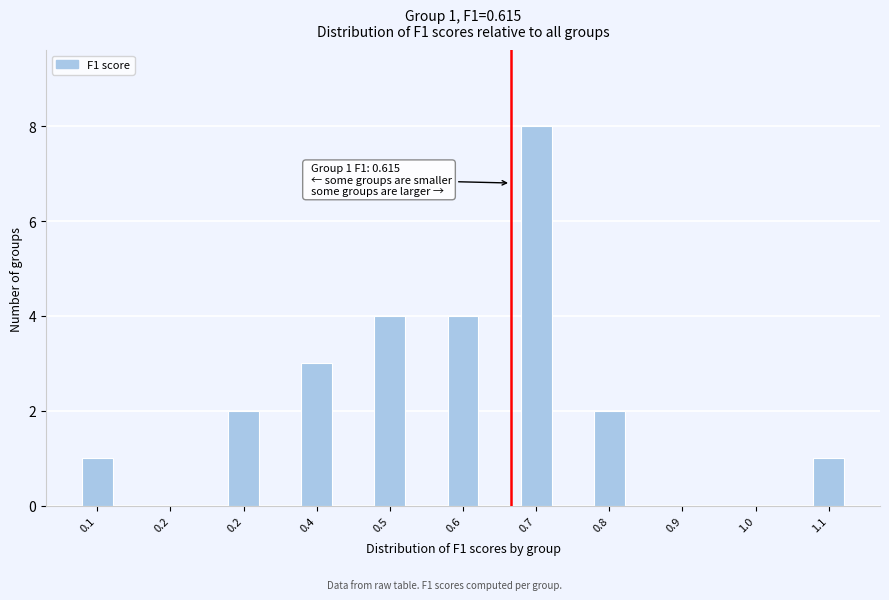

Are the bars horizontal?

No